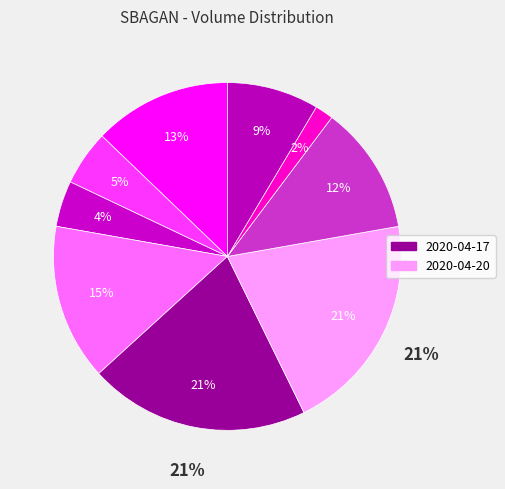

Rank the categories by value from lowest to highest.

2020-04-22, 2020-04-15, 2020-04-14, 2020-04-24, 2020-04-21, 2020-04-13, 2020-04-16, 2020-04-17, 2020-04-20